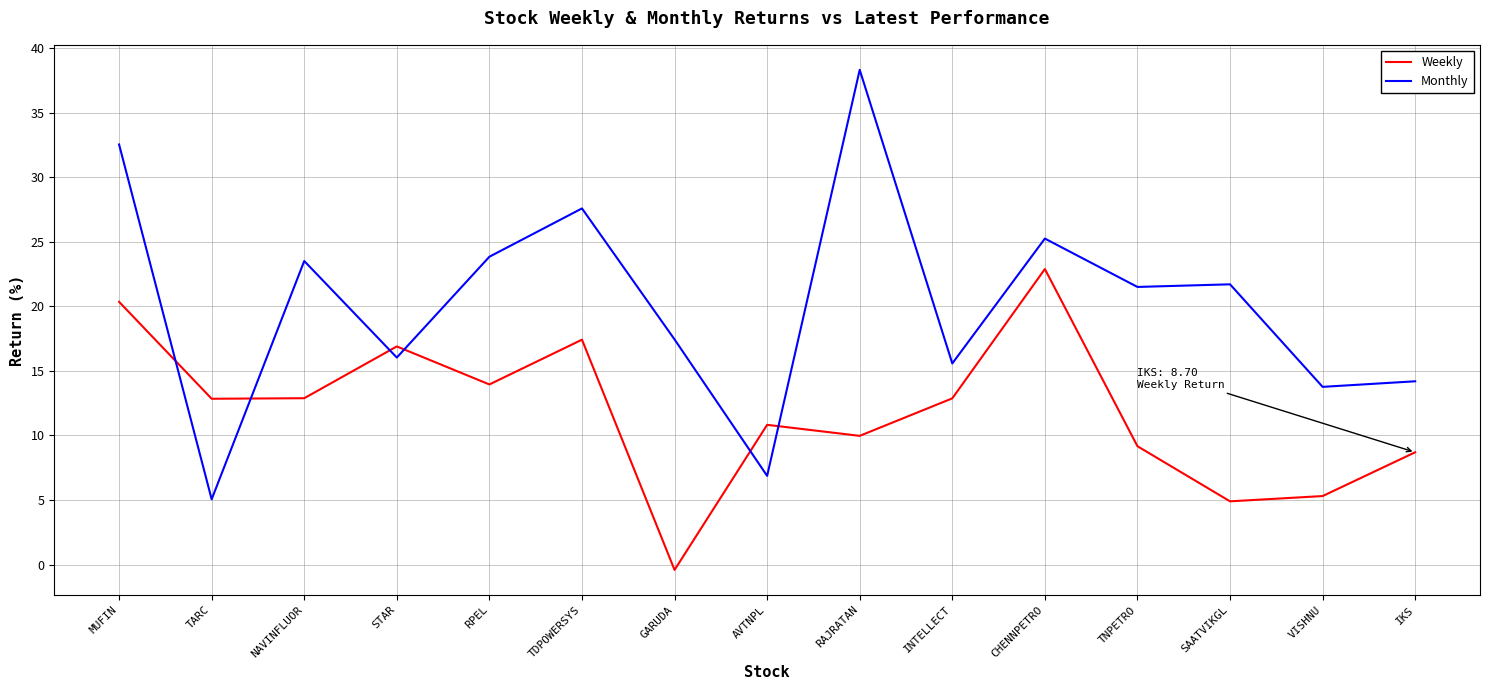

What is the smallest value displayed?

-0.4